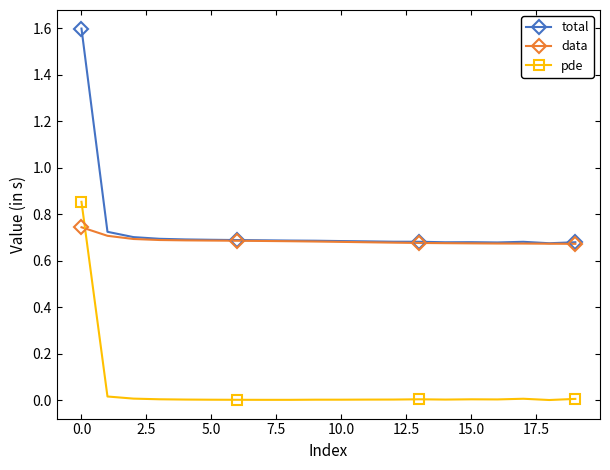

Is this an area chart (filled region under the line)?

No